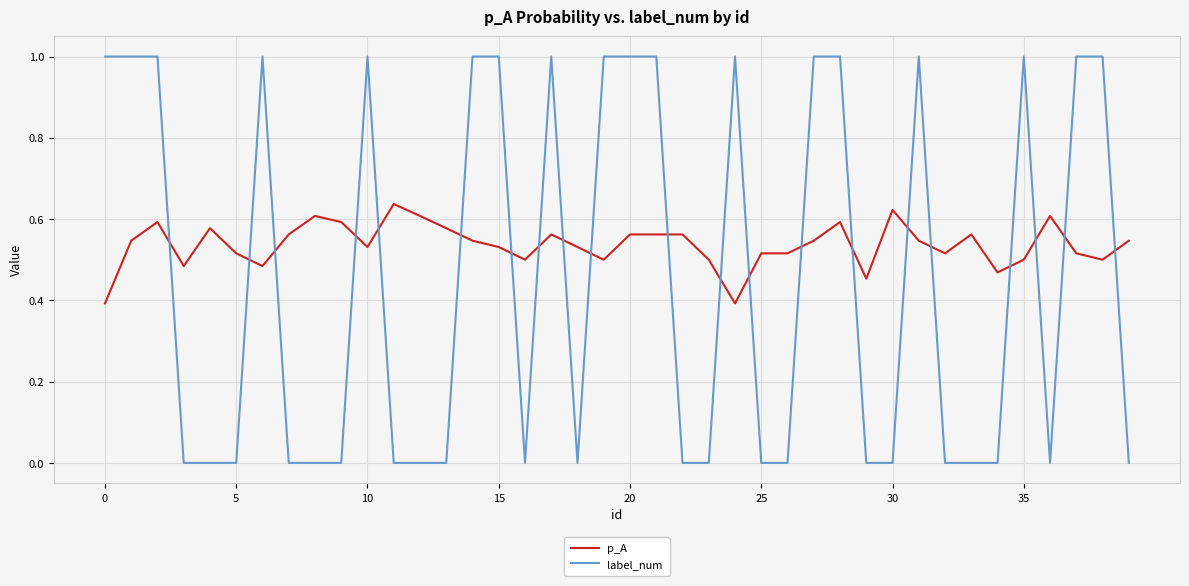

Which series has the largest total across all categories?

p_A